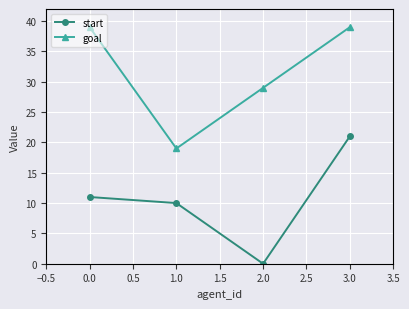

What is the spread (max minus min) of values at 1.0?

9